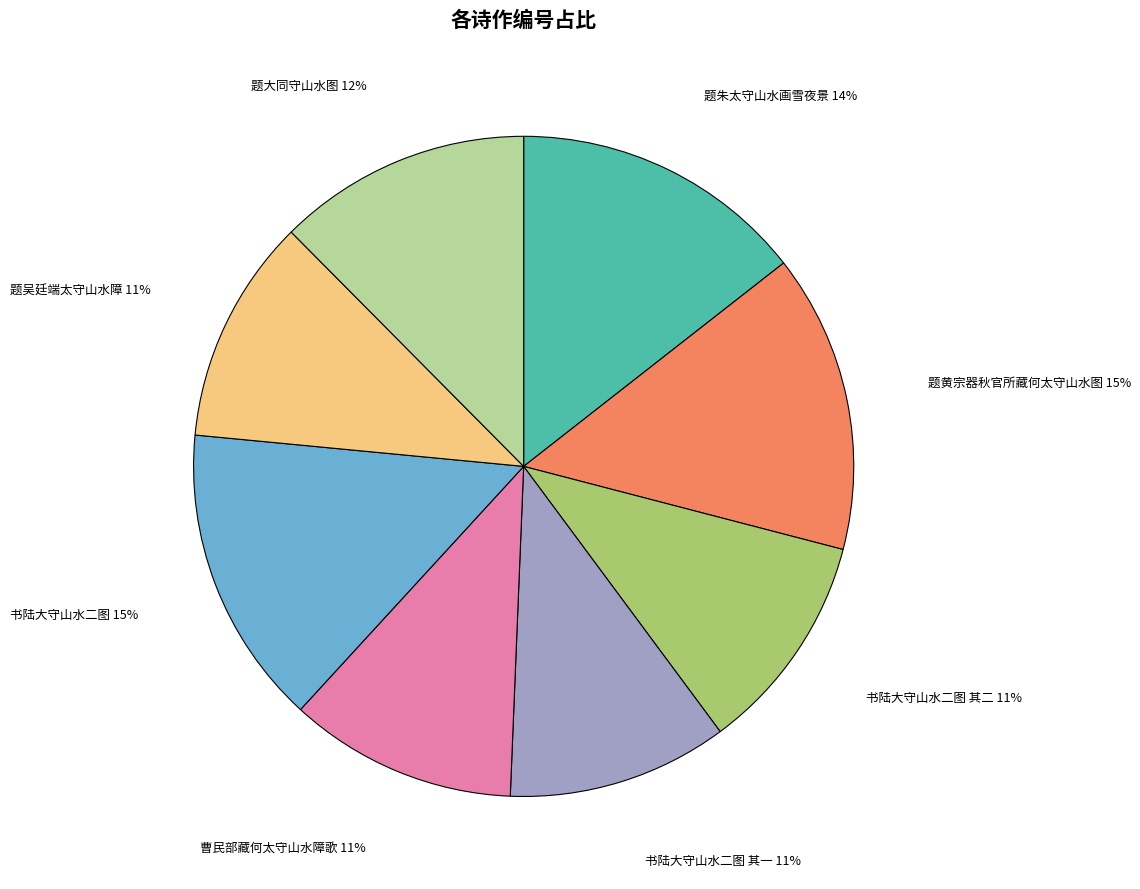

How many slices are in this pie chart?

8